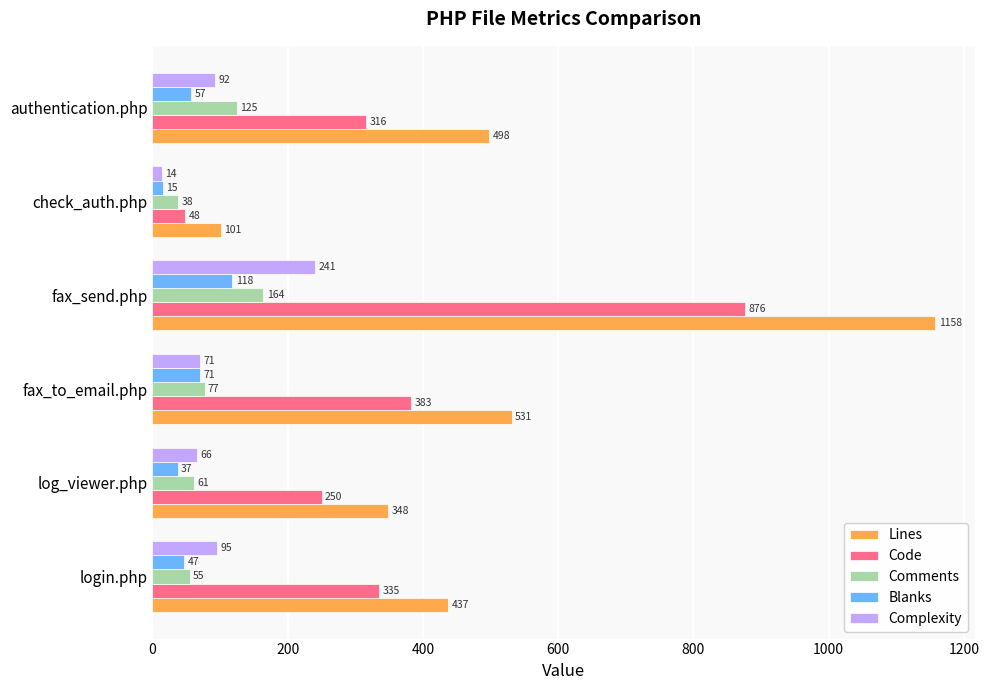

Which series has the largest total across all categories?

Lines